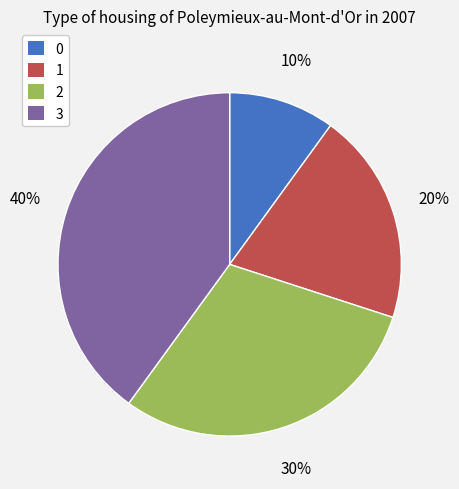

To the nearest percent, what is the difference between the 1 and 2 slice percentages?

10%